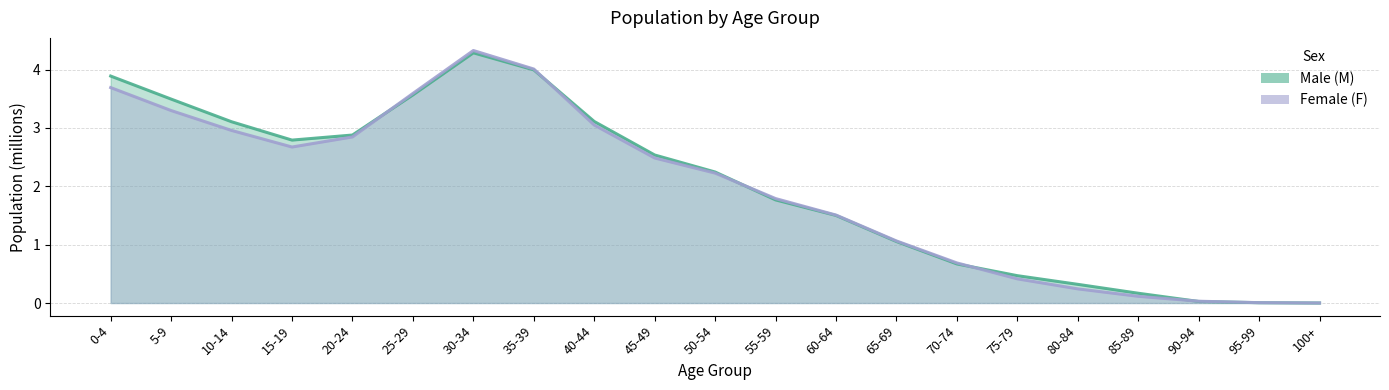

How many values in the M_line series exceed 2?

11